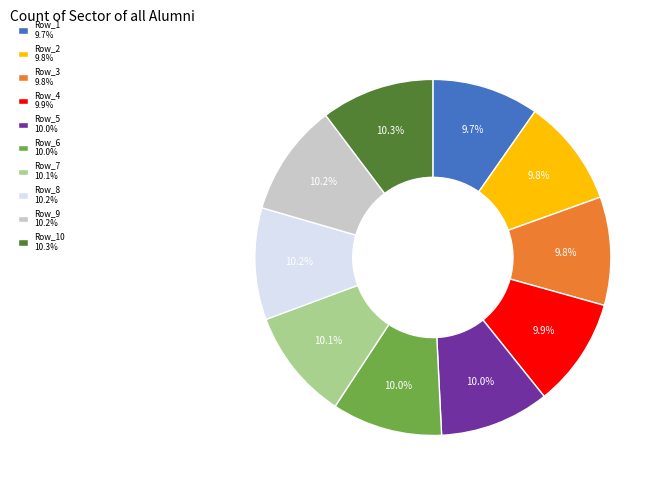

Approximately how many times larger is the value at Row_5 10.0% compared to Row_1 9.7%?

1.0